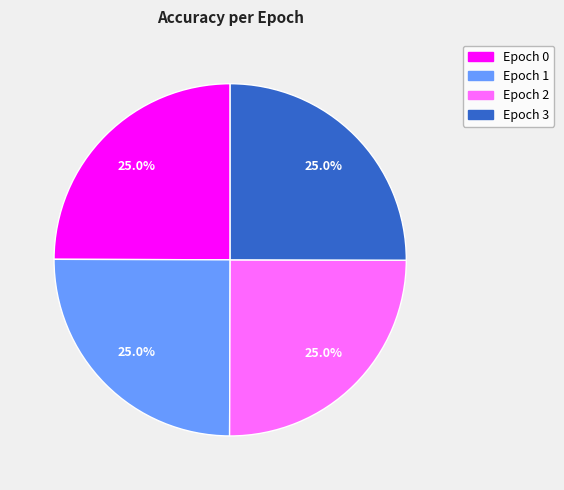

Does any single category account for the majority?

No